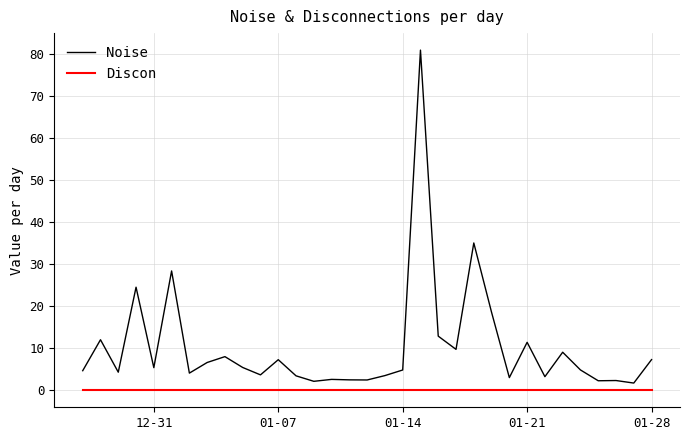

True or false: Noise has more than 1 points higher than both neighbors.

True